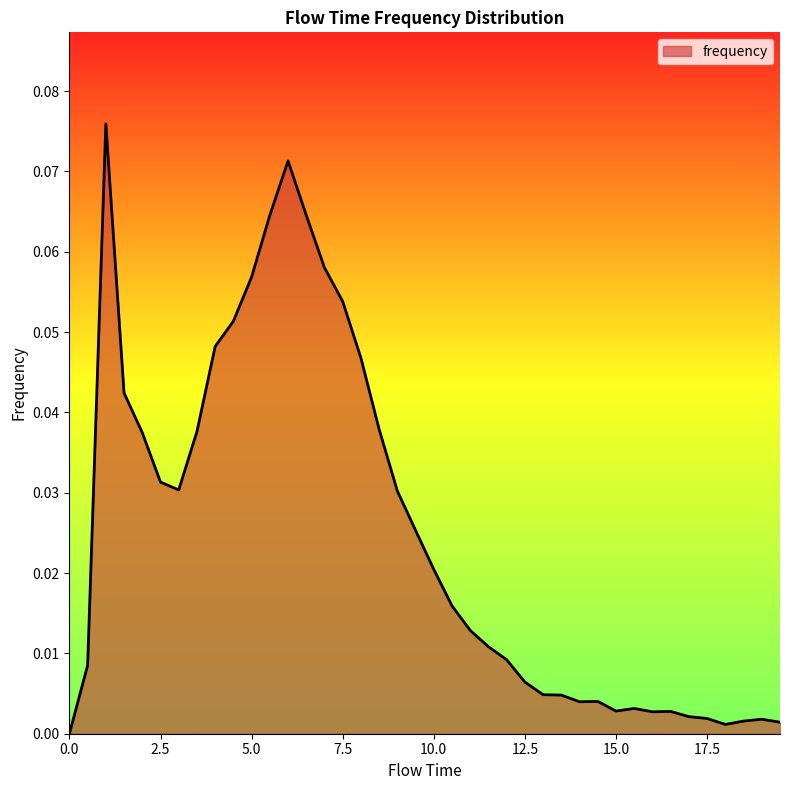

Reading left to right, what are all the values shown in this chart?

0.0	0.0	0.1	0.0	0.0	0.0	0.0	0.0	0.0	0.1	0.1	0.1	0.1	0.1	0.1	0.1	0.0	0.0	0.0	0.0	0.0	0.0	0.0	0.0	0.0	0.0	0.0	0.0	0.0	0.0	0.0	0.0	0.0	0.0	0.0	0.0	0.0	0.0	0.0	0.0